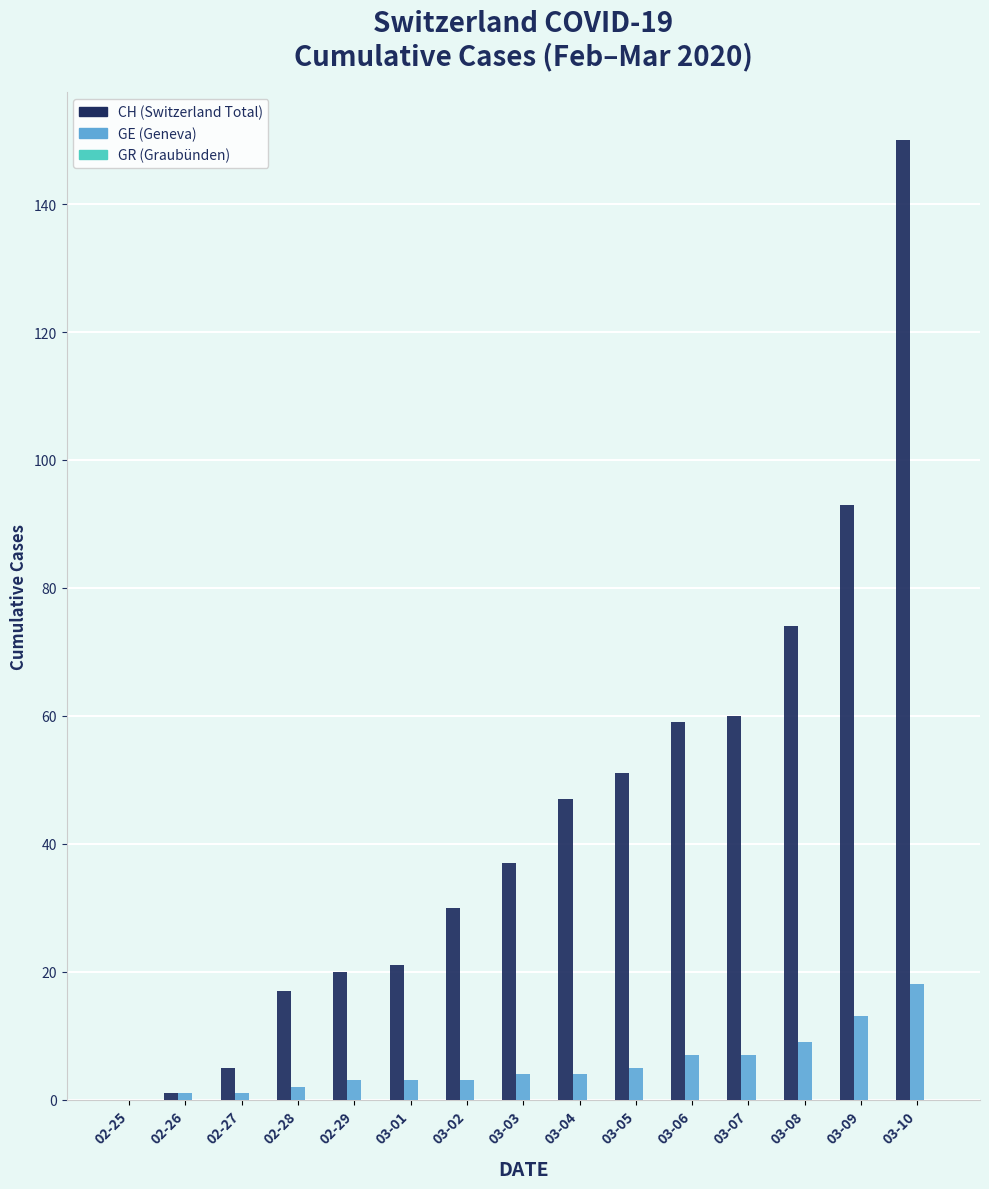

At which category does the chart reach its peak across all series?

03-10